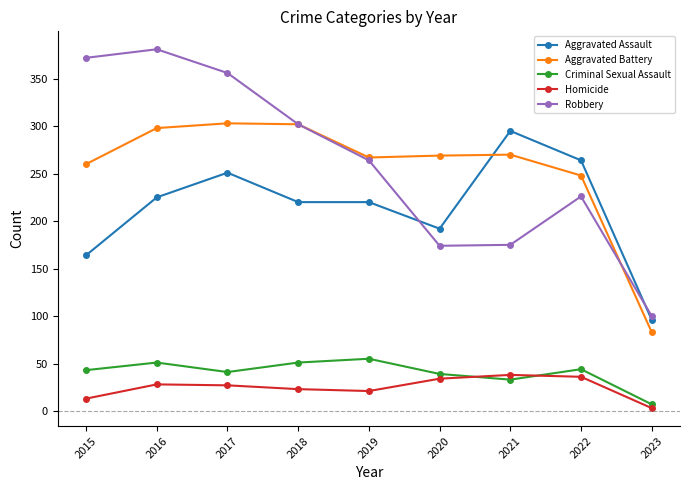

Which series changed the most between 2015 and 2022?

Robbery